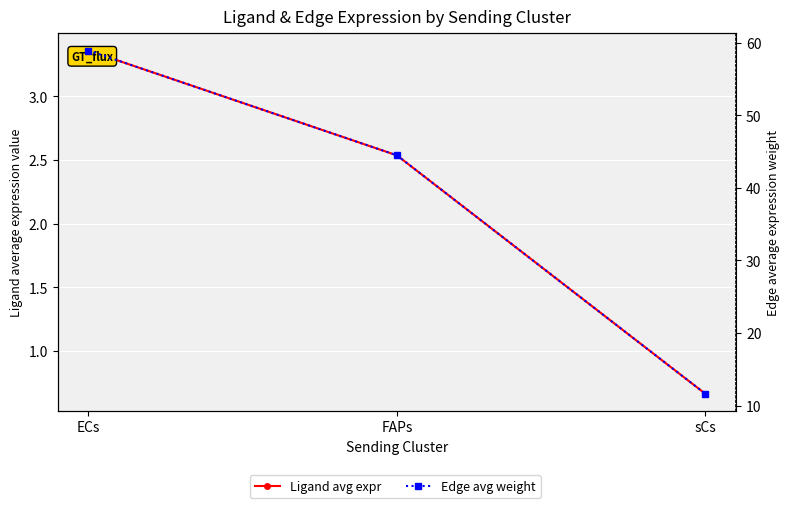

Read the Ligand avg expr value at FAPs.

2.5